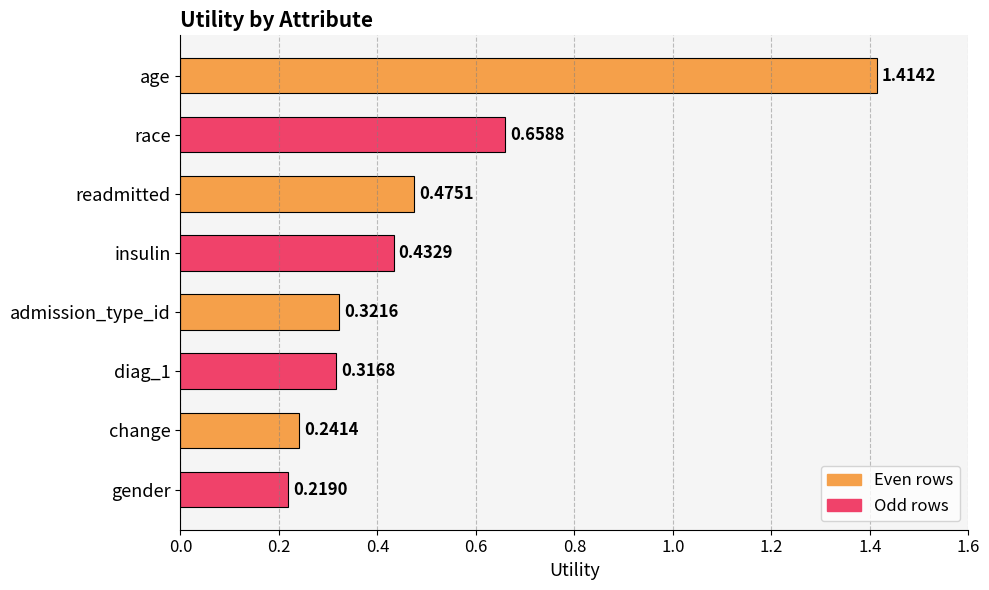

Does the chart contain any negative values?

No